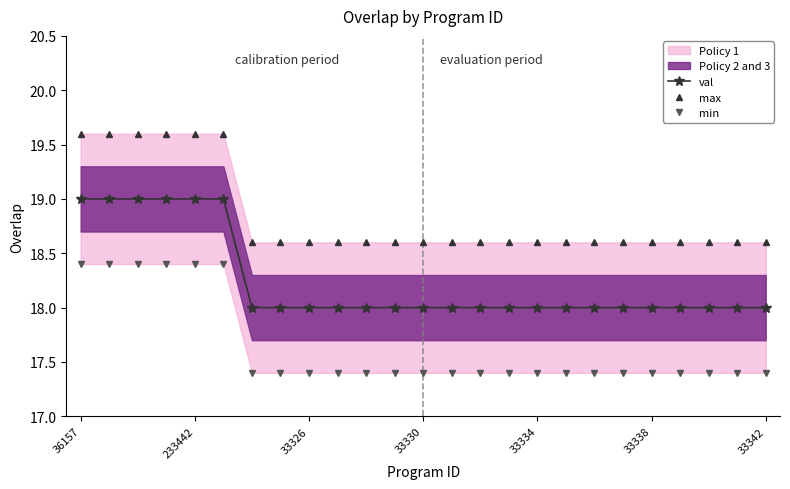

True or false: max has a value of 18.6 at 7.

True